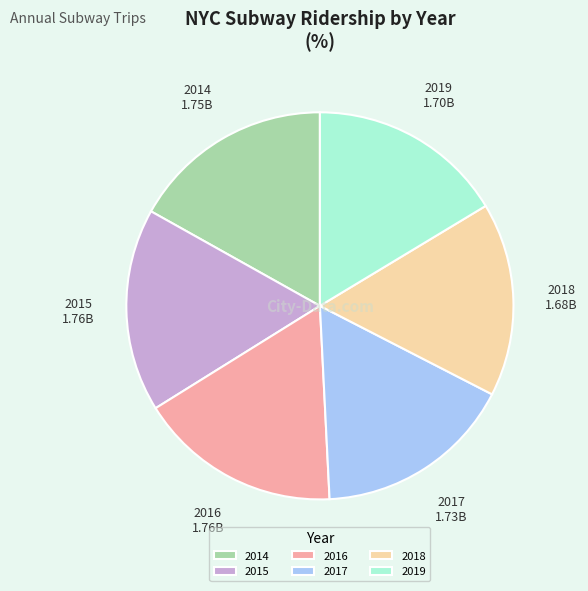

Is there a majority slice in this chart?

No